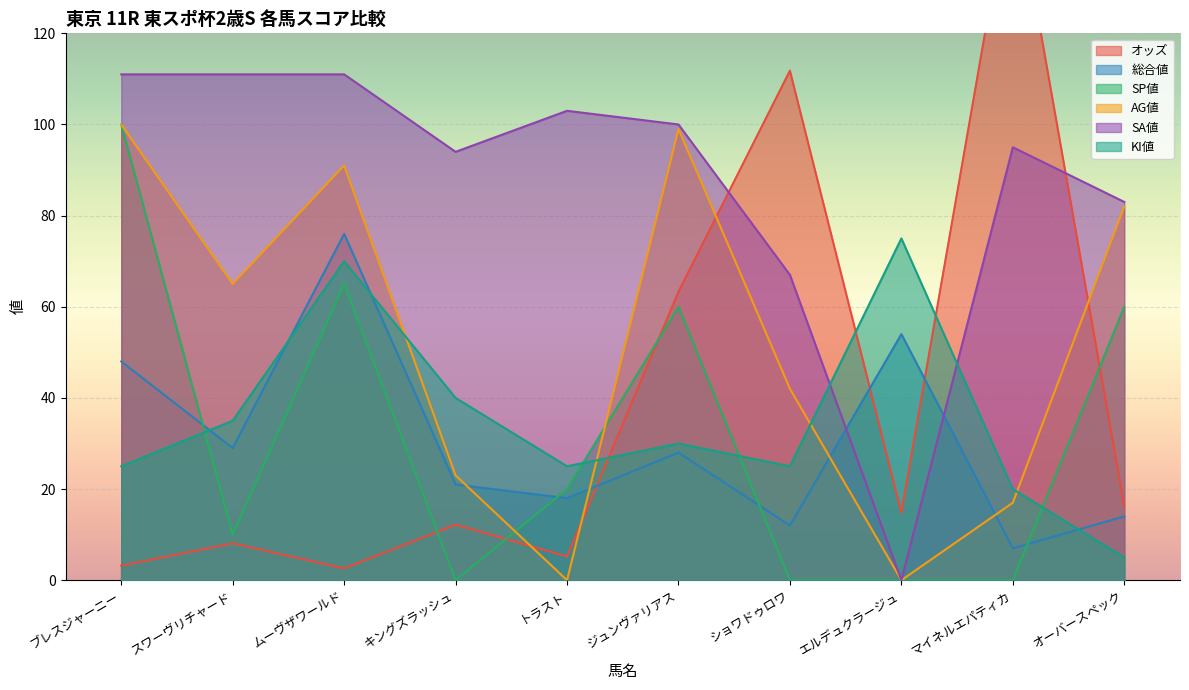

At which category does the chart reach its peak across all series?

マイネルエパティカ